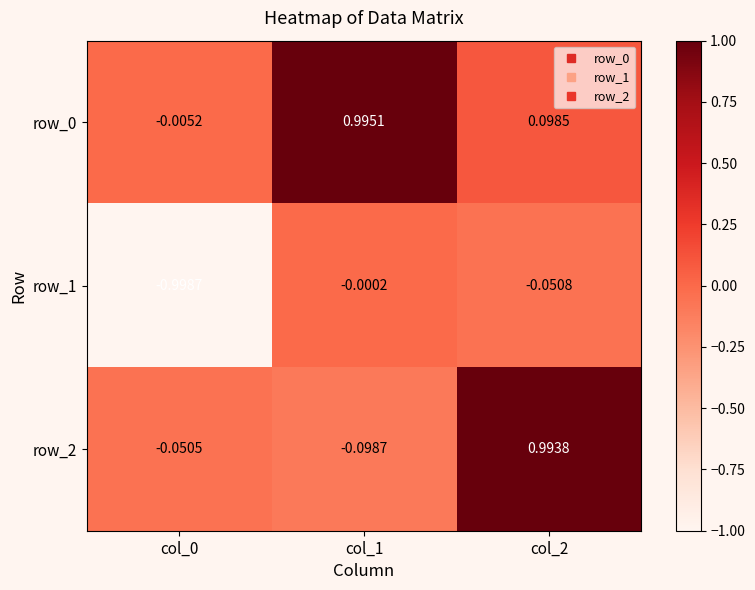

Is the value of row_2 at col_2 greater than the value of row_0 at col_0?

Yes